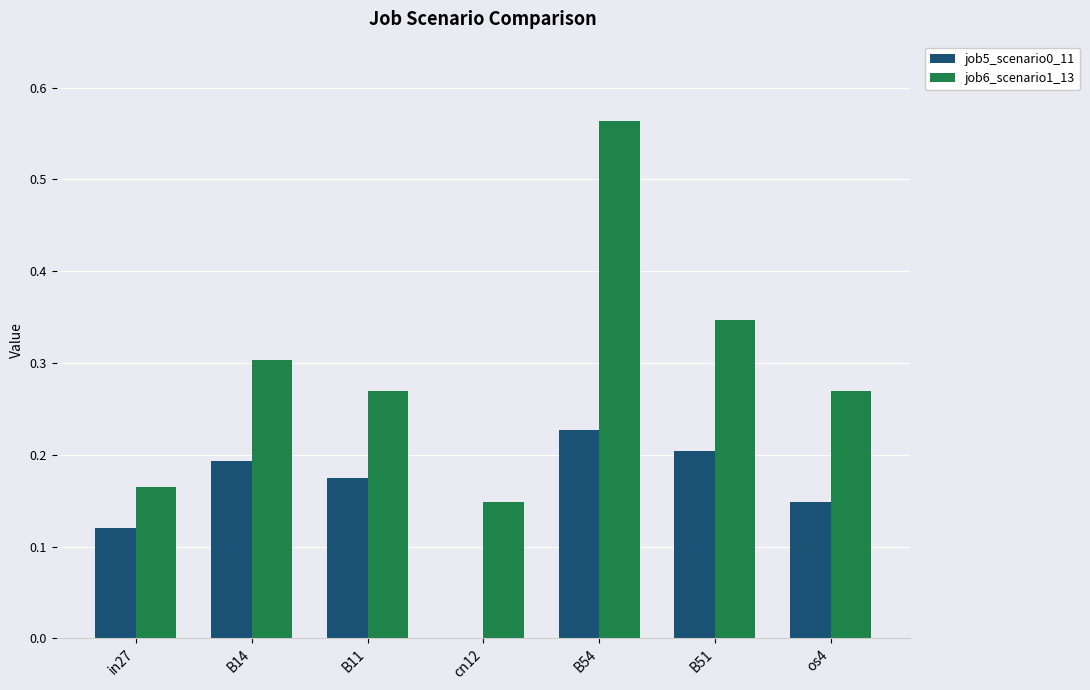

The job5_scenario0_11 series shows 0.0 at in27. True or false?

False